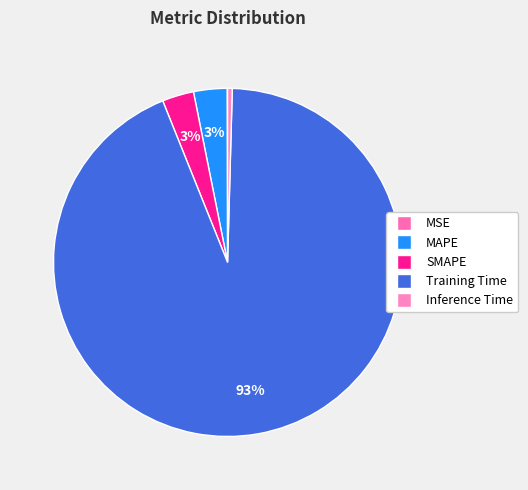

How many slices are in this pie chart?

5